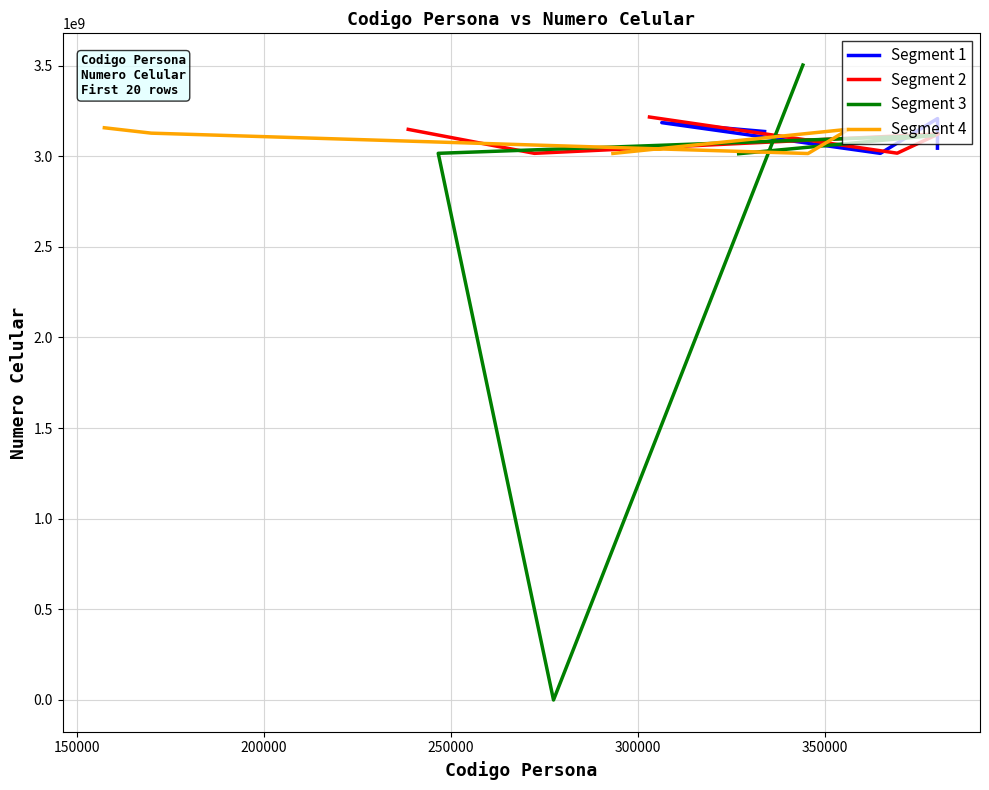

How many interior local valleys does the Segment 3 series have?

1